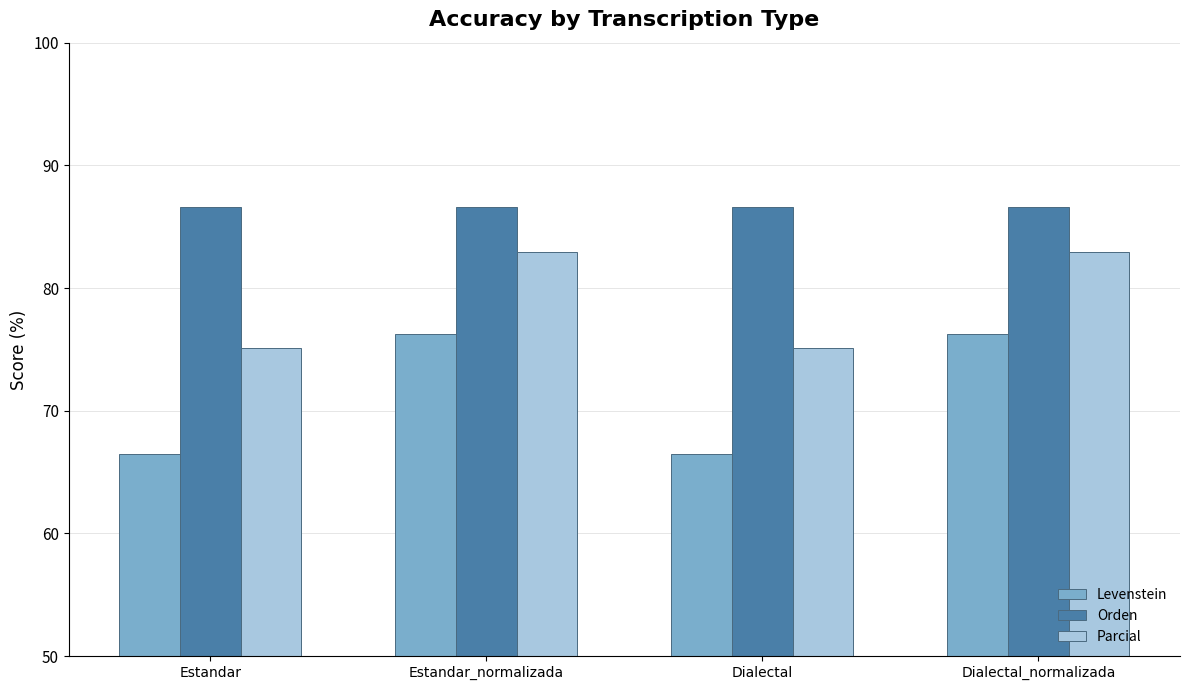

Where does the Parcial series first go above 82?

Estandar_normalizada